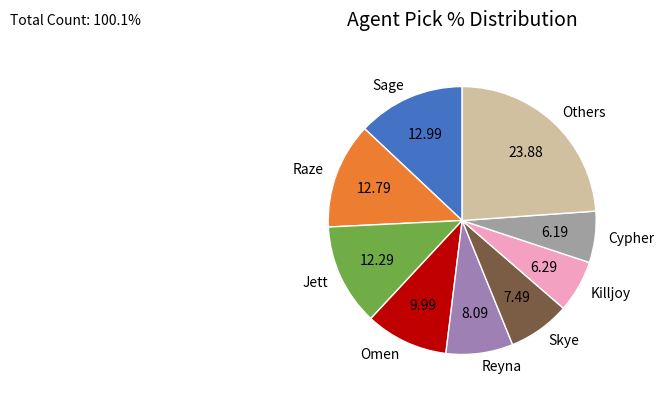

Is the sum of Sage and Raze greater than half?

No